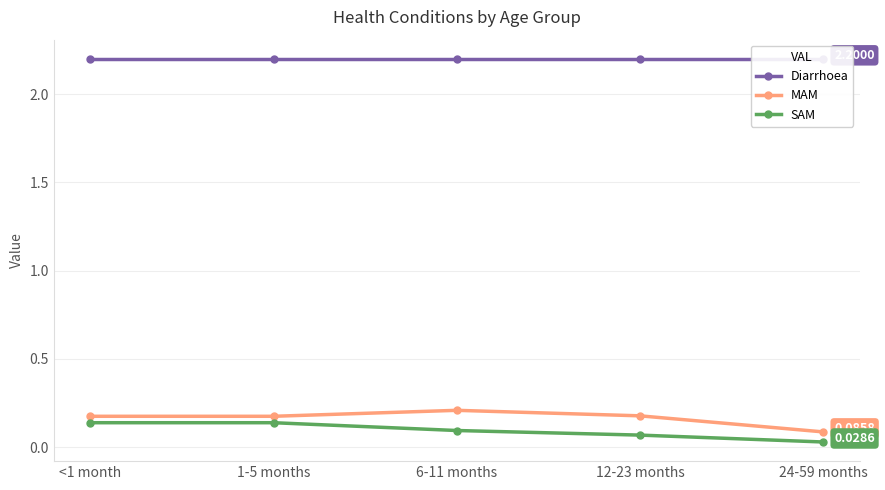

Is the value of SAM at <1 month greater than the value of Diarrhoea at 1-5 months?

No